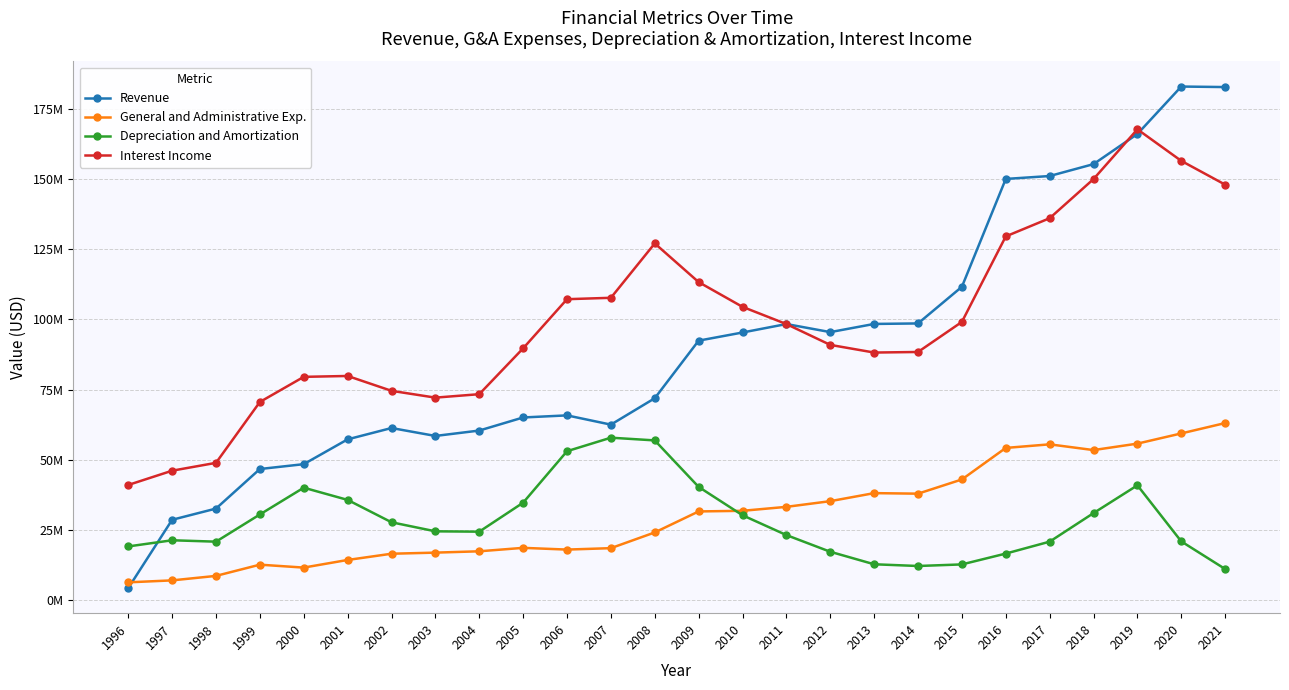

Does the chart have visible grid lines?

Yes